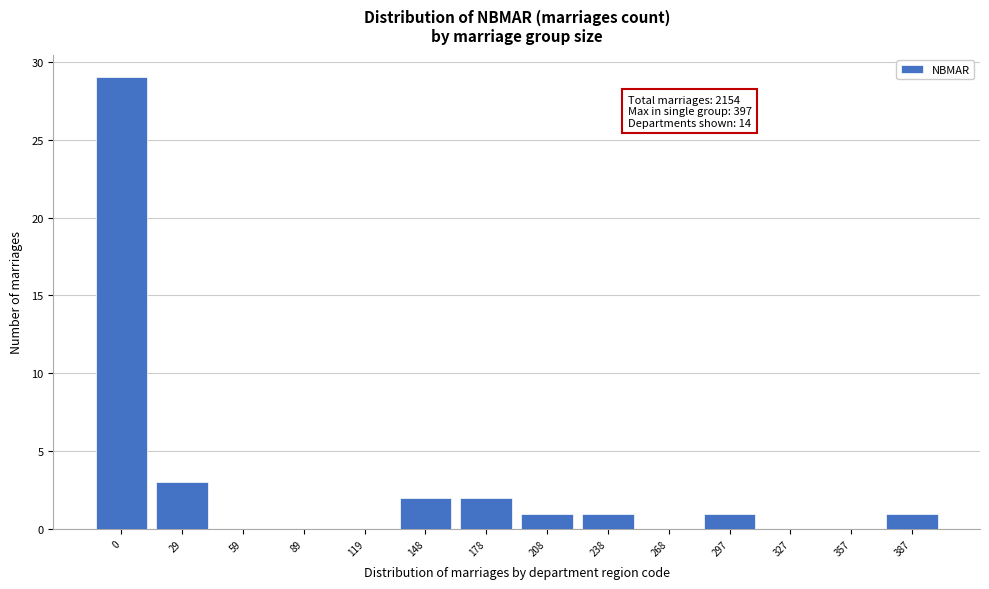

Reading left to right, extract all data points from this chart.

0=29	29=3	59=0	89=0	119=0	148=2	178=2	208=1	238=1	268=0	297=1	327=0	357=0	387=1